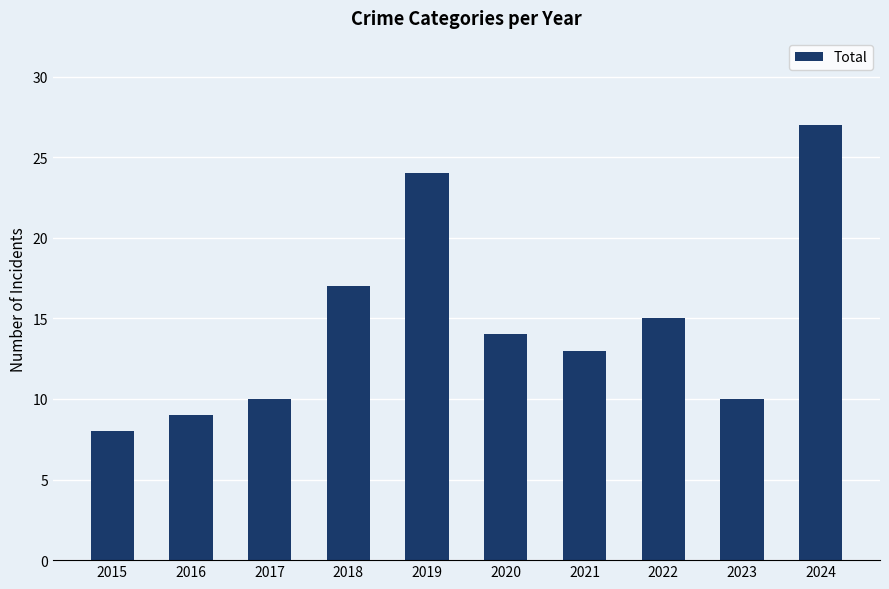

Which has a higher value, 2017 or 2024?

2024